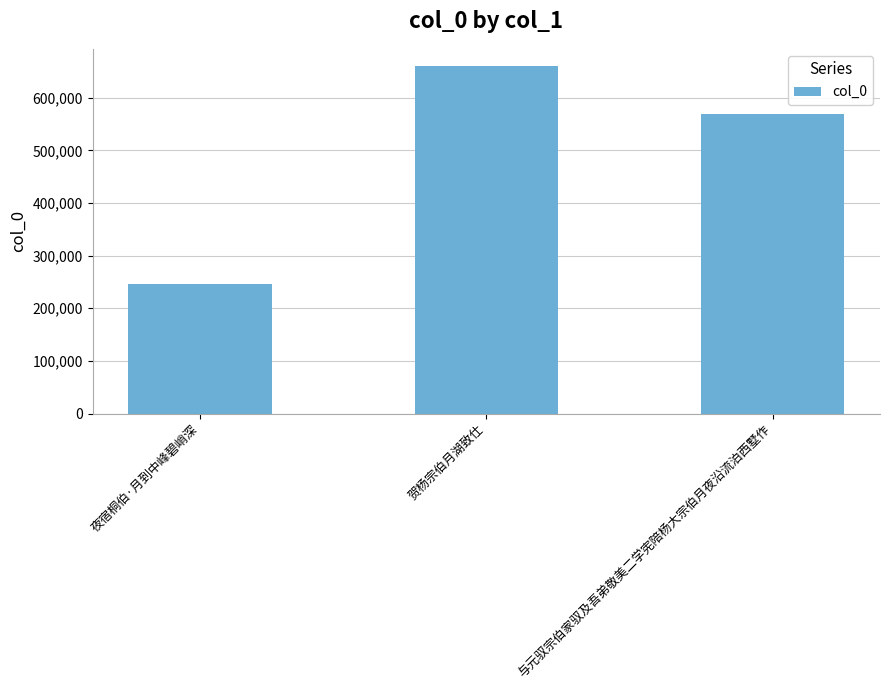

Which category has the lowest value across all series?

夜宿桐伯·月到中峰碧峭深